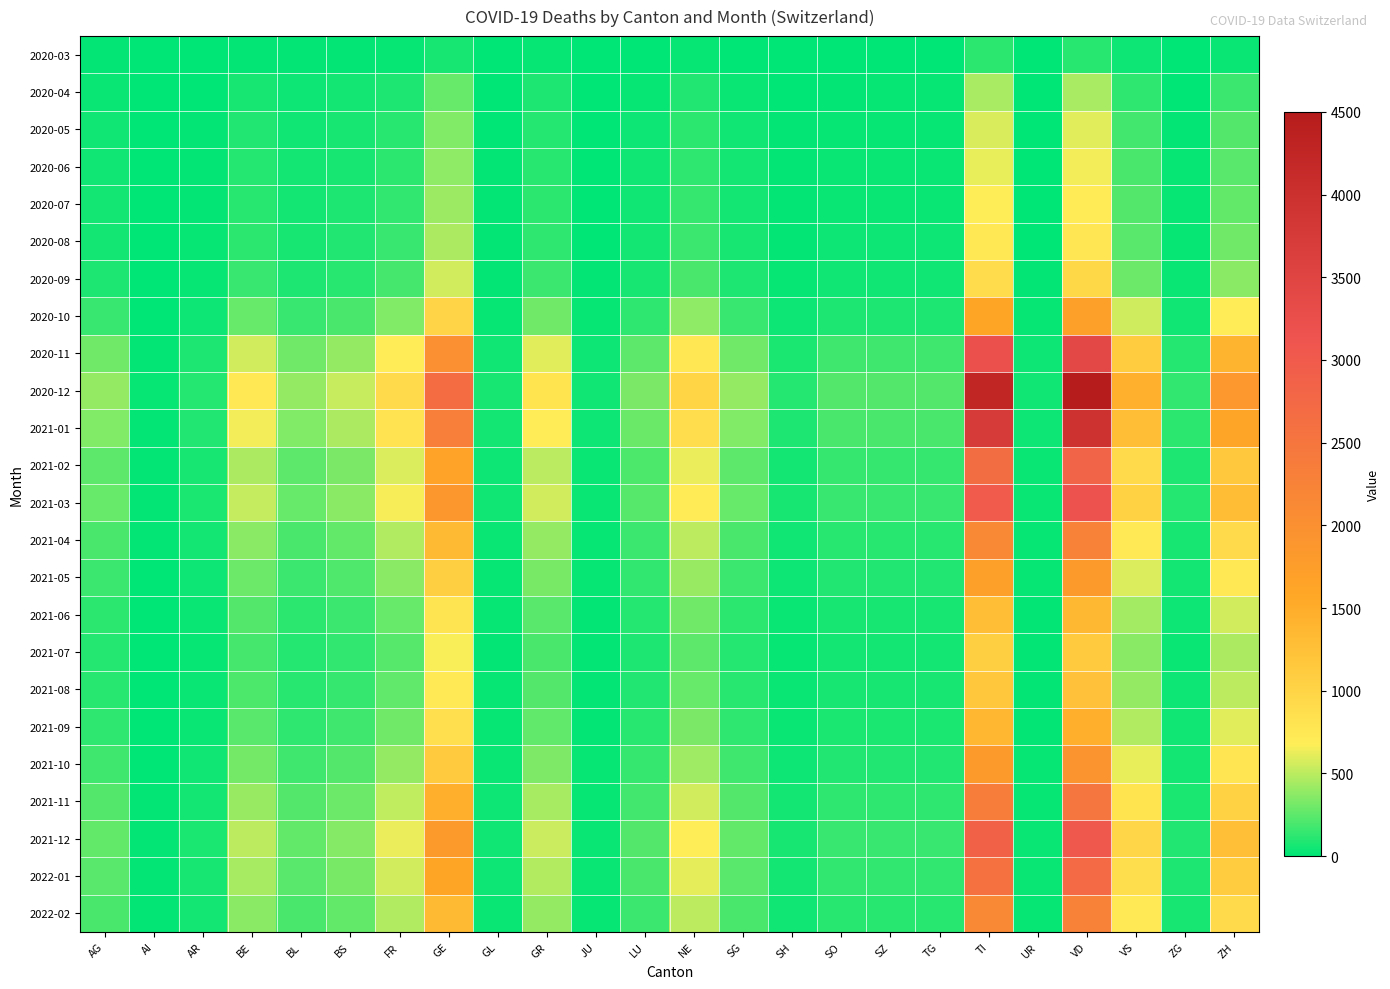

What is the total value across all series at TI?

42943